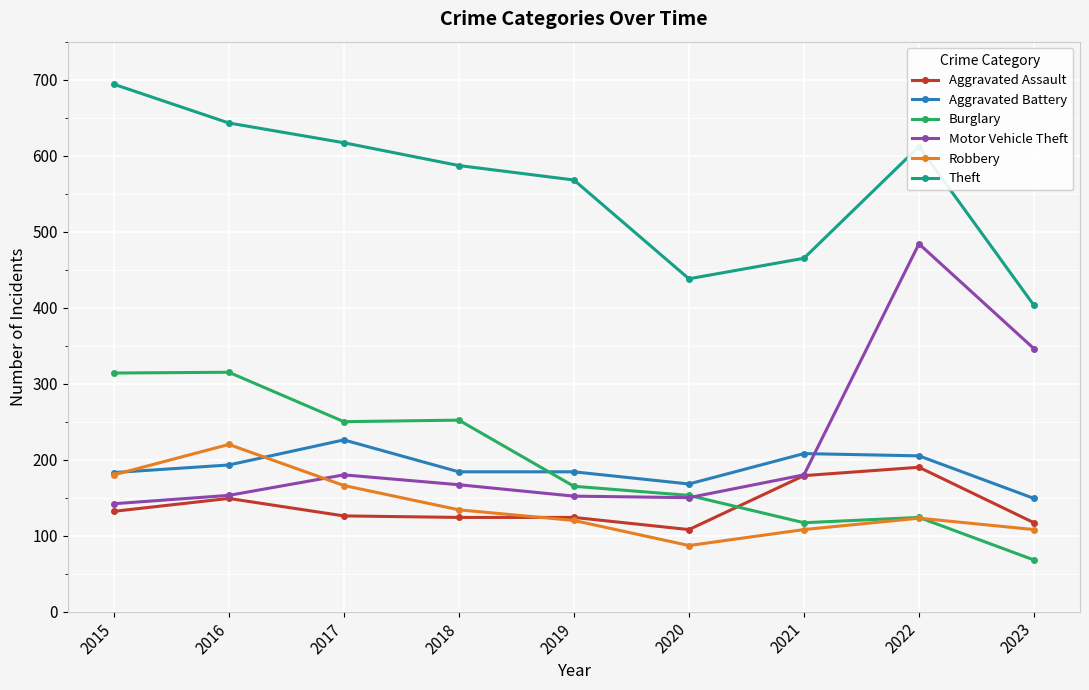

True or false: Theft has more than 1 points higher than both neighbors.

False